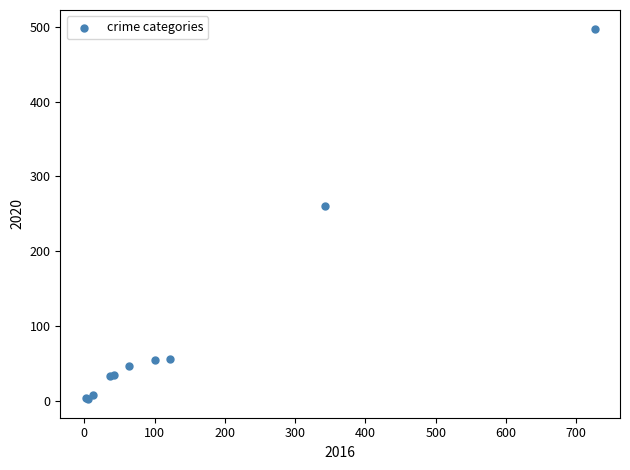

What Y value in the scatter plot is closest to 250?

260